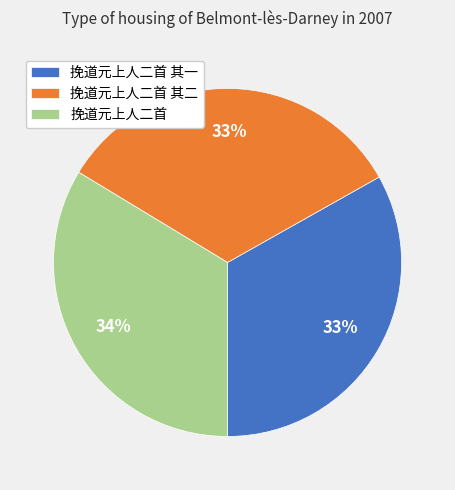

Does 挽道元上人二首 其一 account for over 50% of the chart?

No